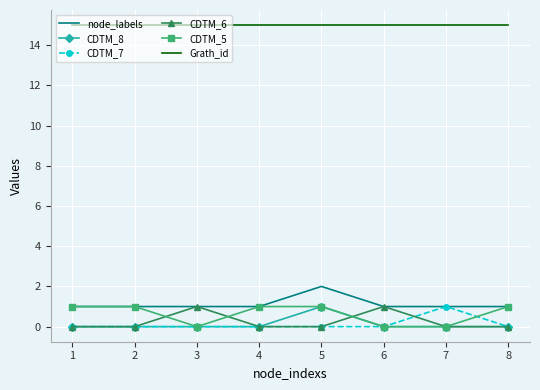

True or false: Grath_id and CDTM_6 intersect in this chart.

False